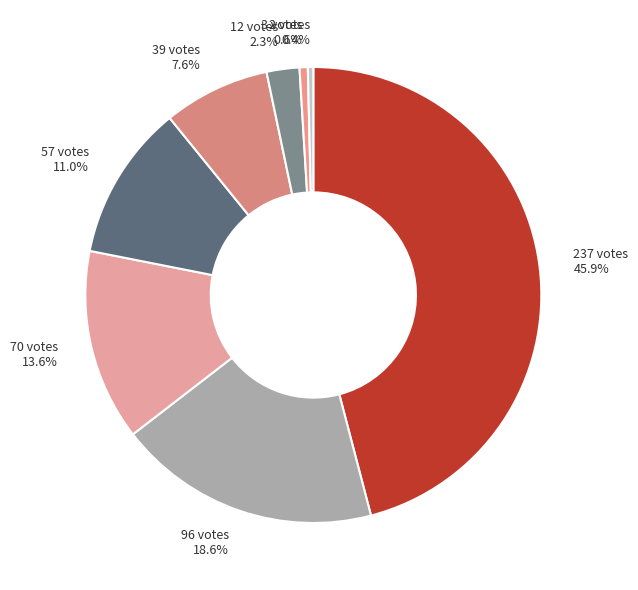

Which has a higher value, 70 votes 13.6% or 12 votes 2.3%?

70 votes 13.6%